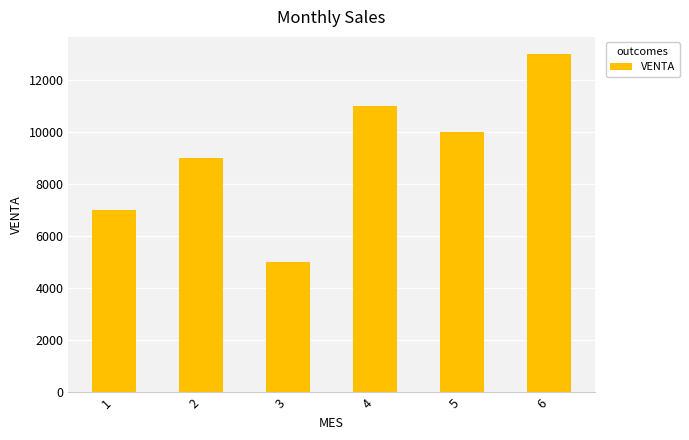

How many distinct data groups are displayed?

1